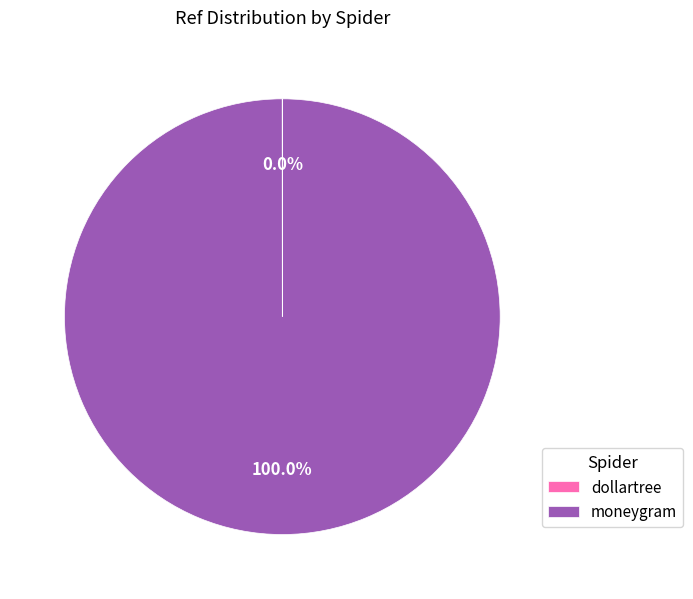

To the nearest percent, what percentage of the pie is moneygram?

100%